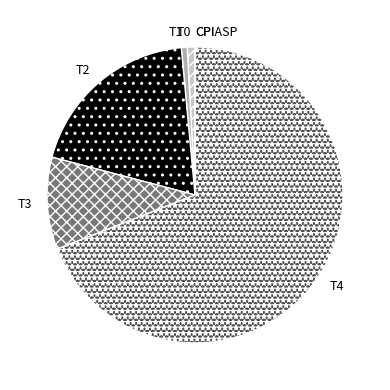

Which has a higher value, T3 or T1?

T3